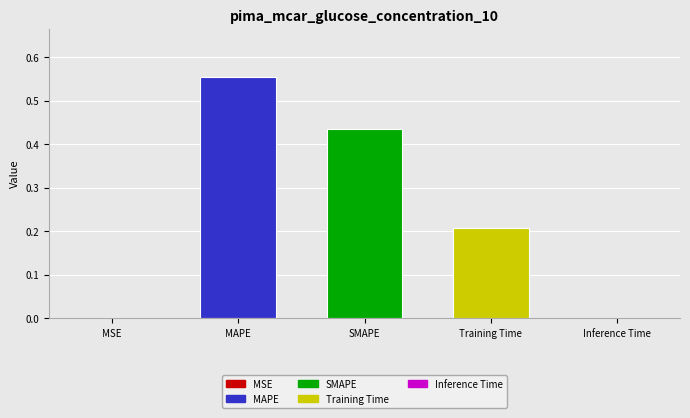

Which has a higher value, Training Time or SMAPE?

SMAPE